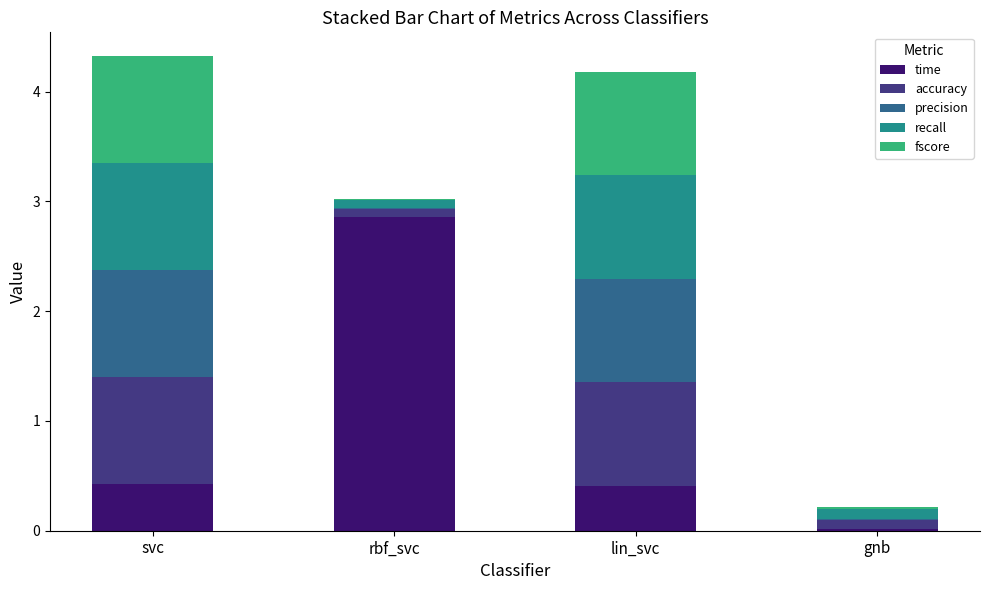

Which category has the highest value in the time series?

rbf_svc